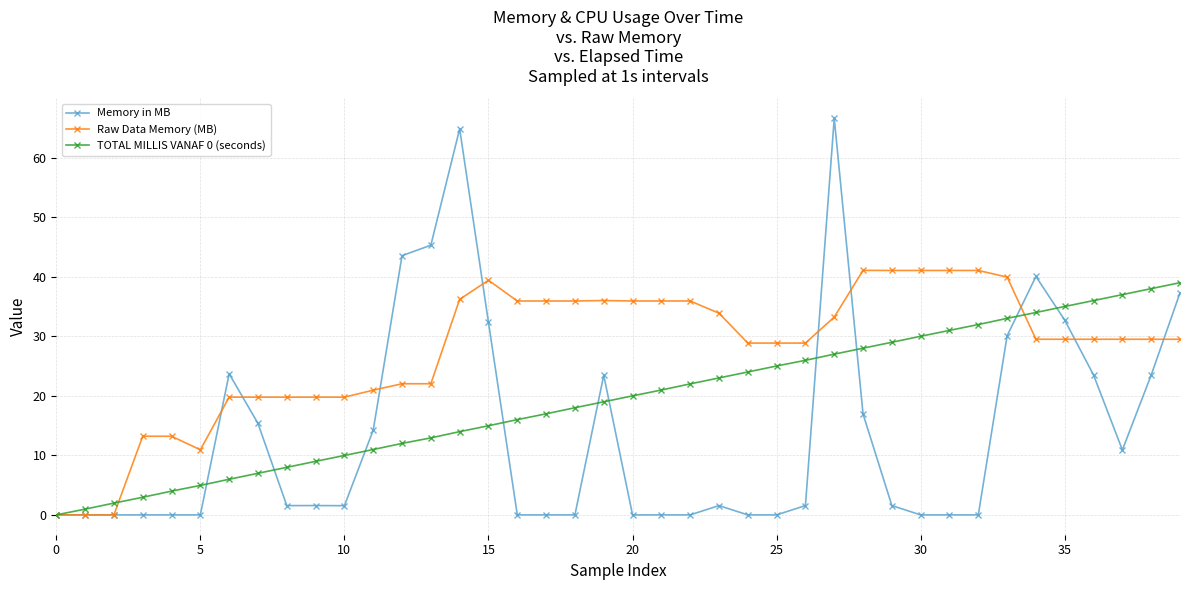

Which series has the largest total across all categories?

Raw Data Memory (MB)